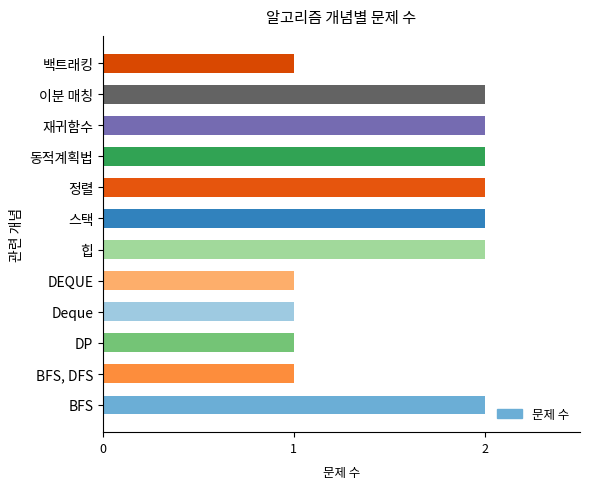

What is the difference between the maximum and minimum values?

1